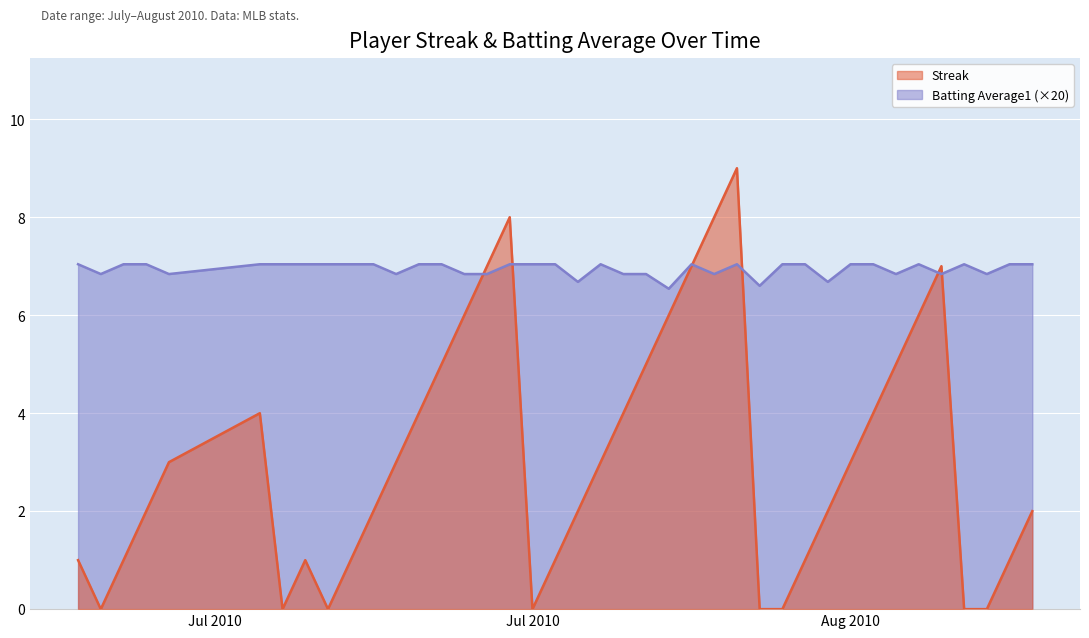

After their last crossing, which series has the higher values: Streak or Batting Average1?

Batting Average1